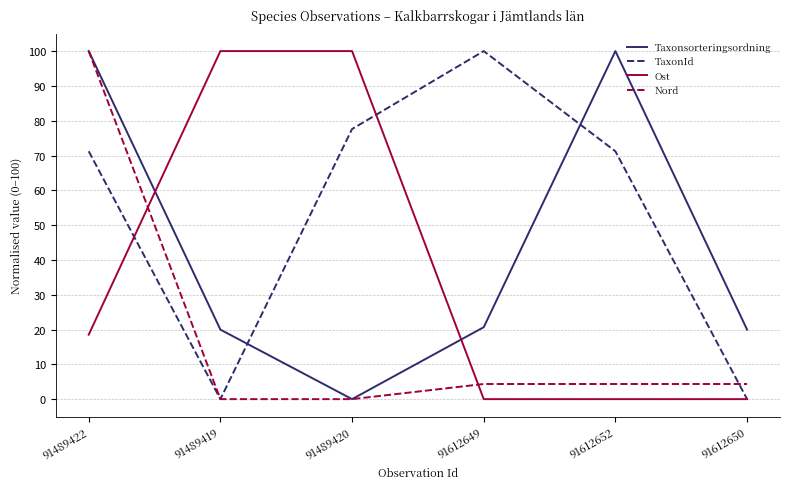

Which series changed the most between 91489419 and 91489420?

TaxonId